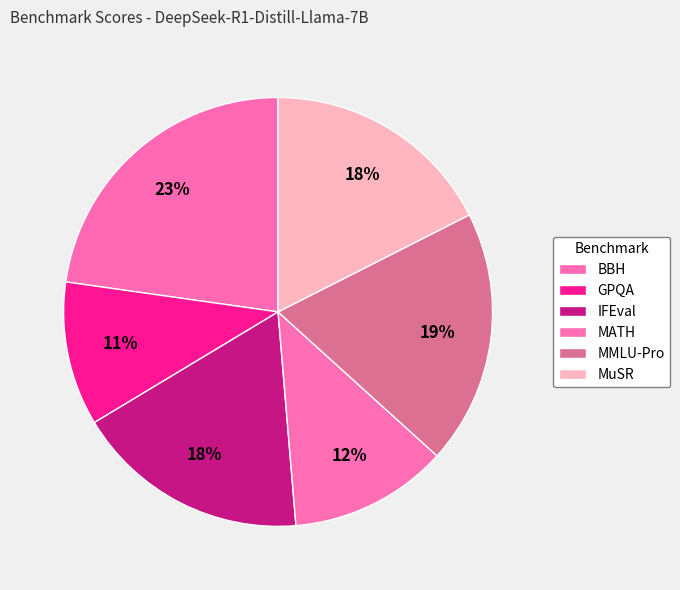

How many slices are in this pie chart?

6